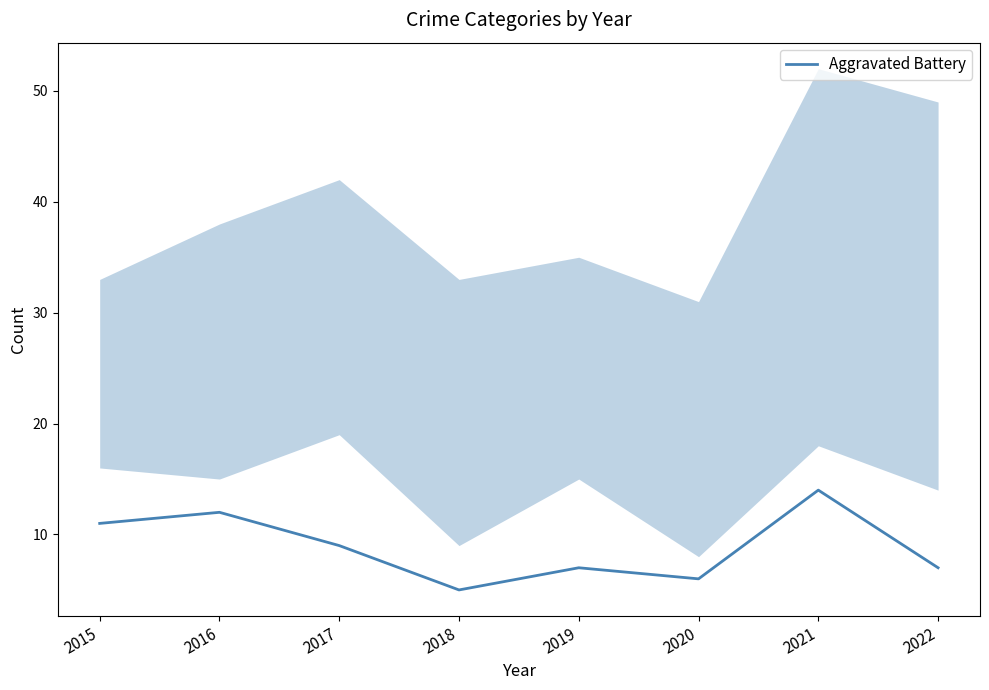

List the labels in order of value, smallest first.

2018, 2020, 2019, 2022, 2017, 2015, 2016, 2021